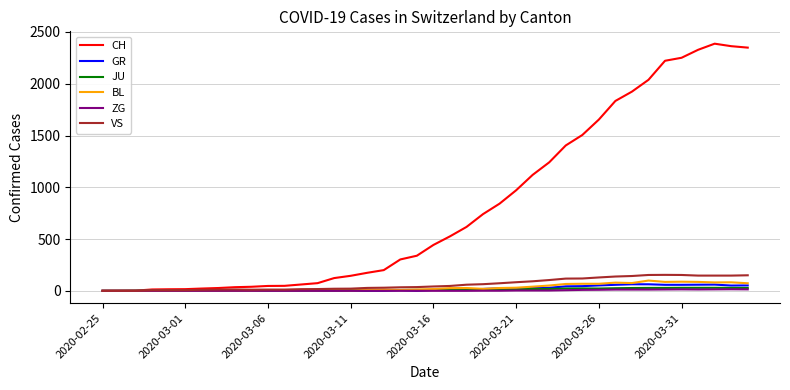

What is the greatest value displayed?

2387